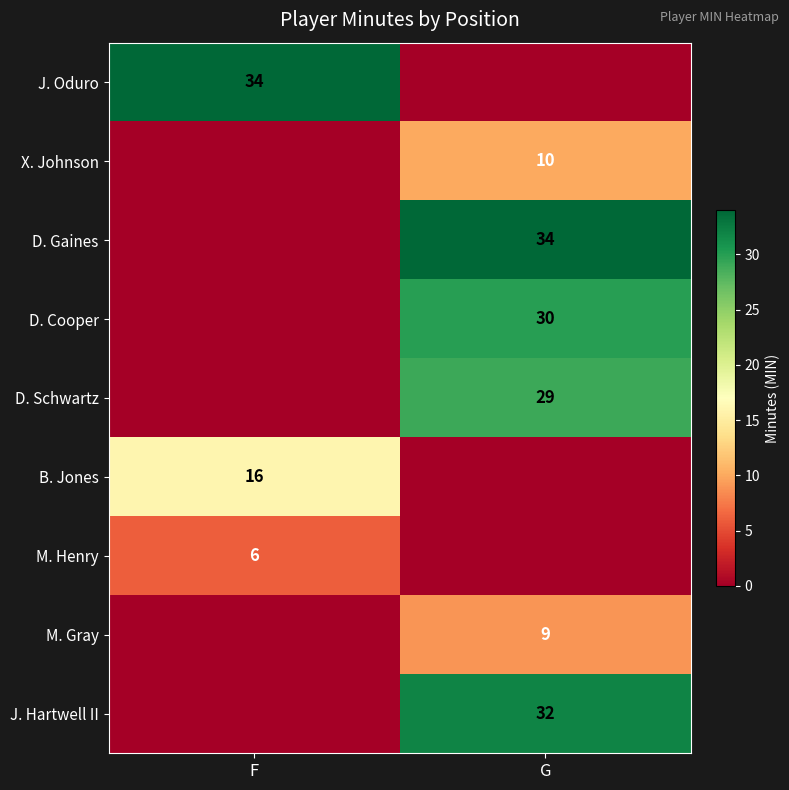

The D. Cooper series shows 49 at G. True or false?

False